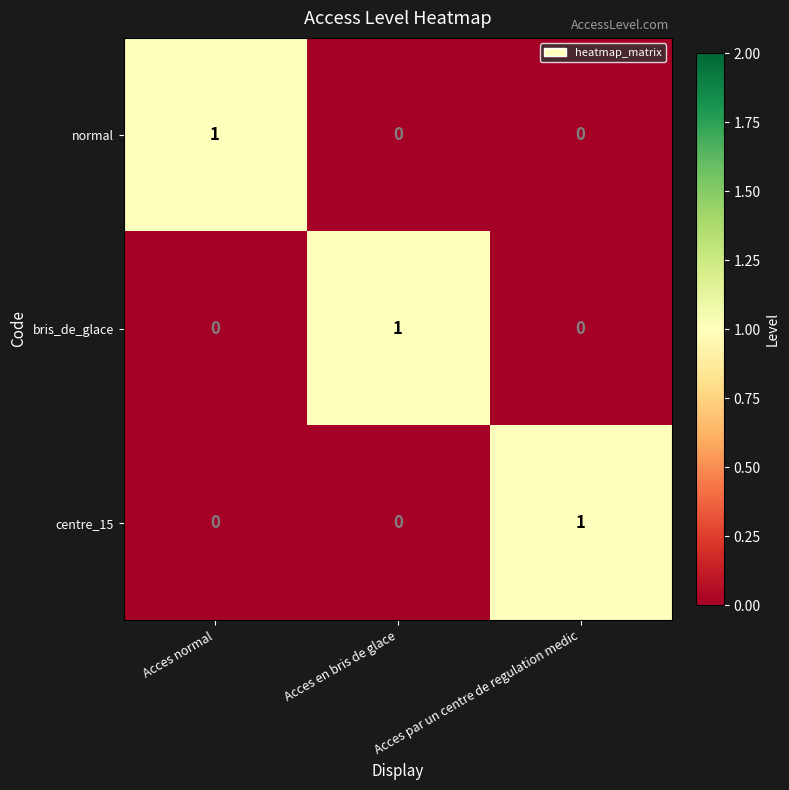

How many normal values are between 0 and 1?

3